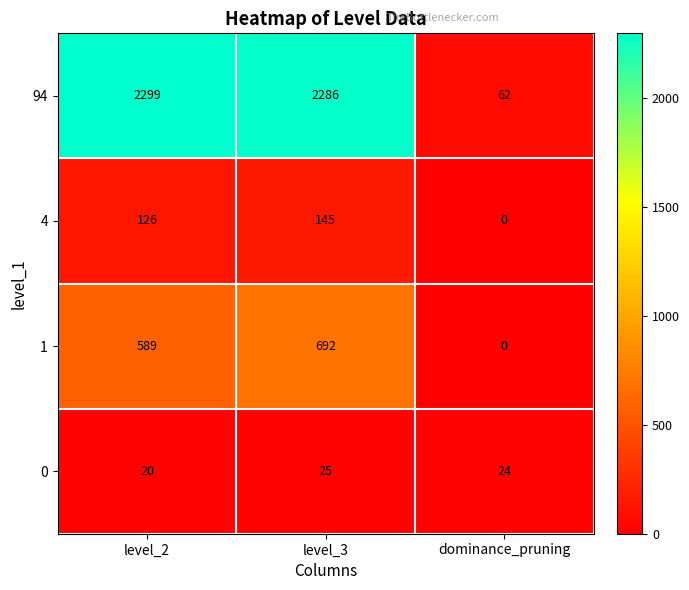

Read the 94 value at level_3, to the nearest 10.

2290